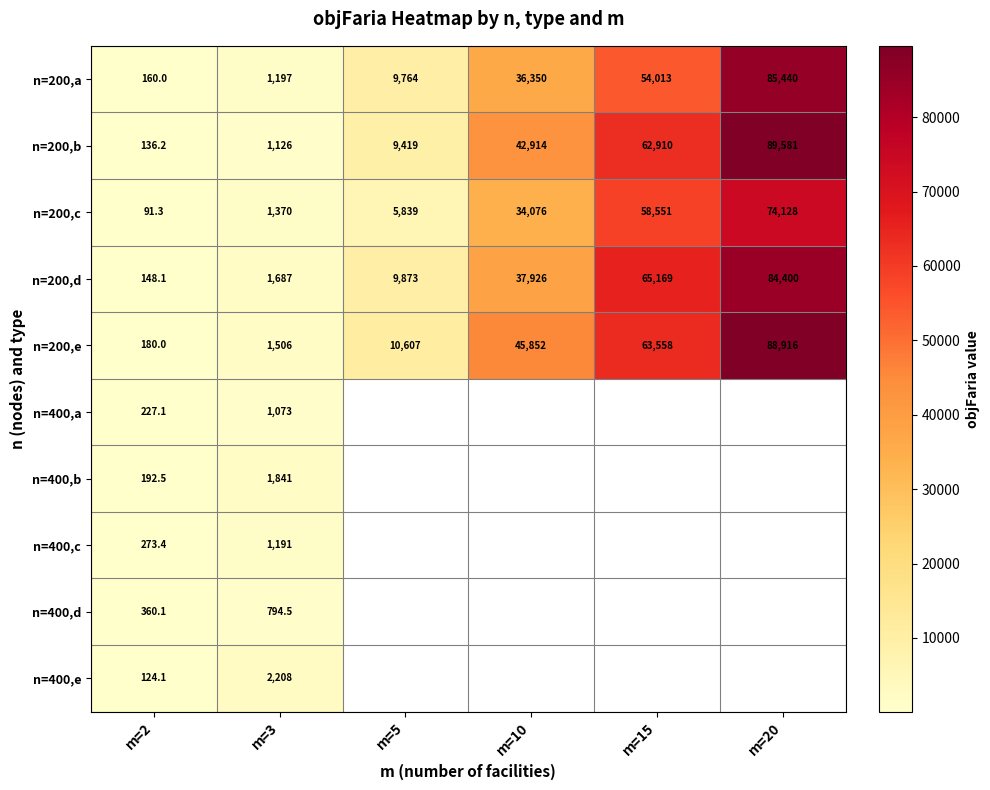

How many data points in n=200,b are less than 42914?

3